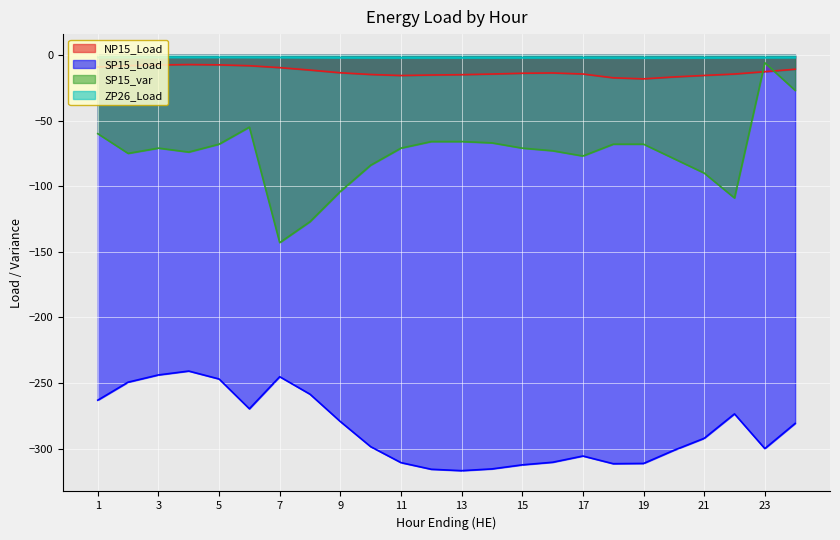

Is the value of ZP26_Load at 16 greater than the value of SP15_Load at 15?

Yes